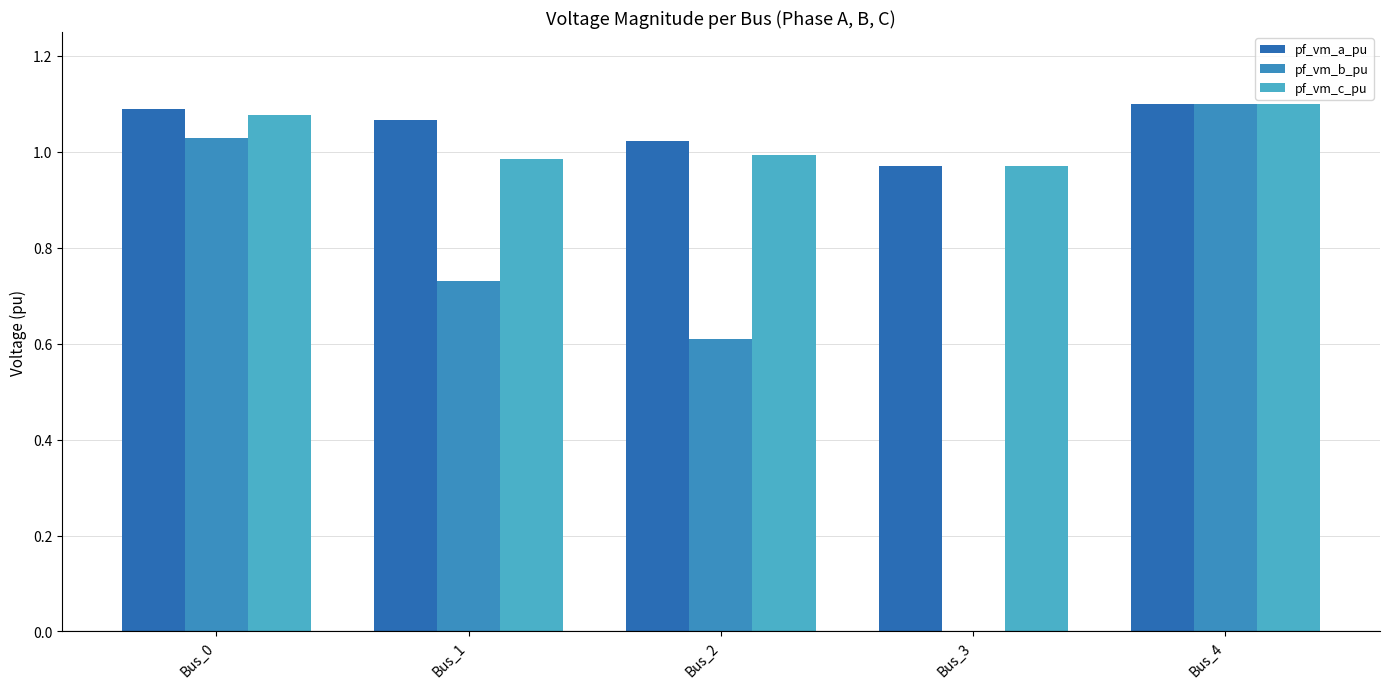

What is the difference between the pf_vm_b_pu values at Bus_4 and Bus_1?

0.4